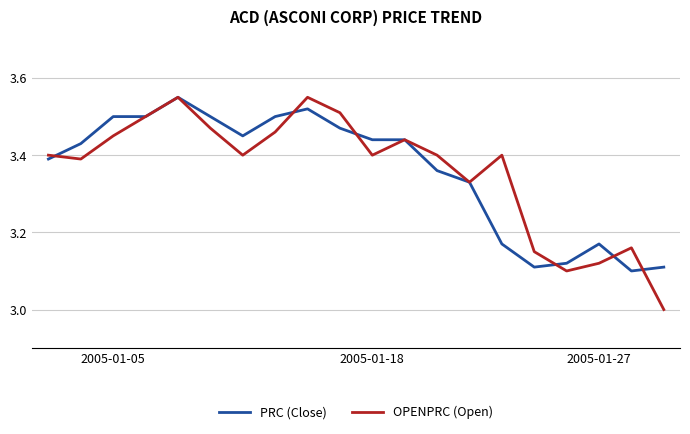

What is the smallest value displayed?

3.0